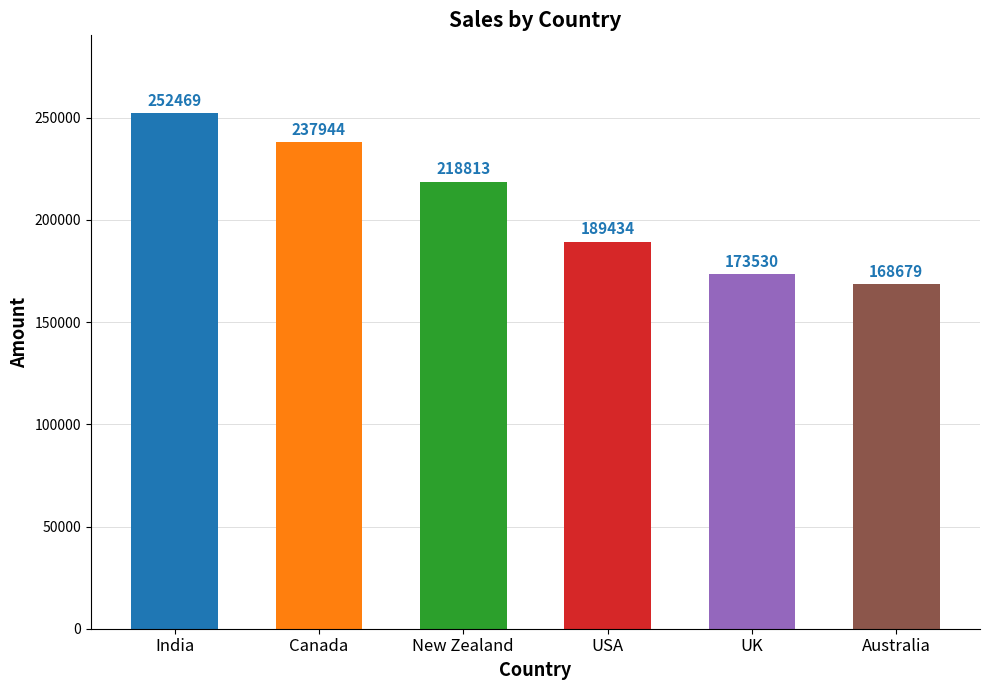

What is the sum of all values?

1240869